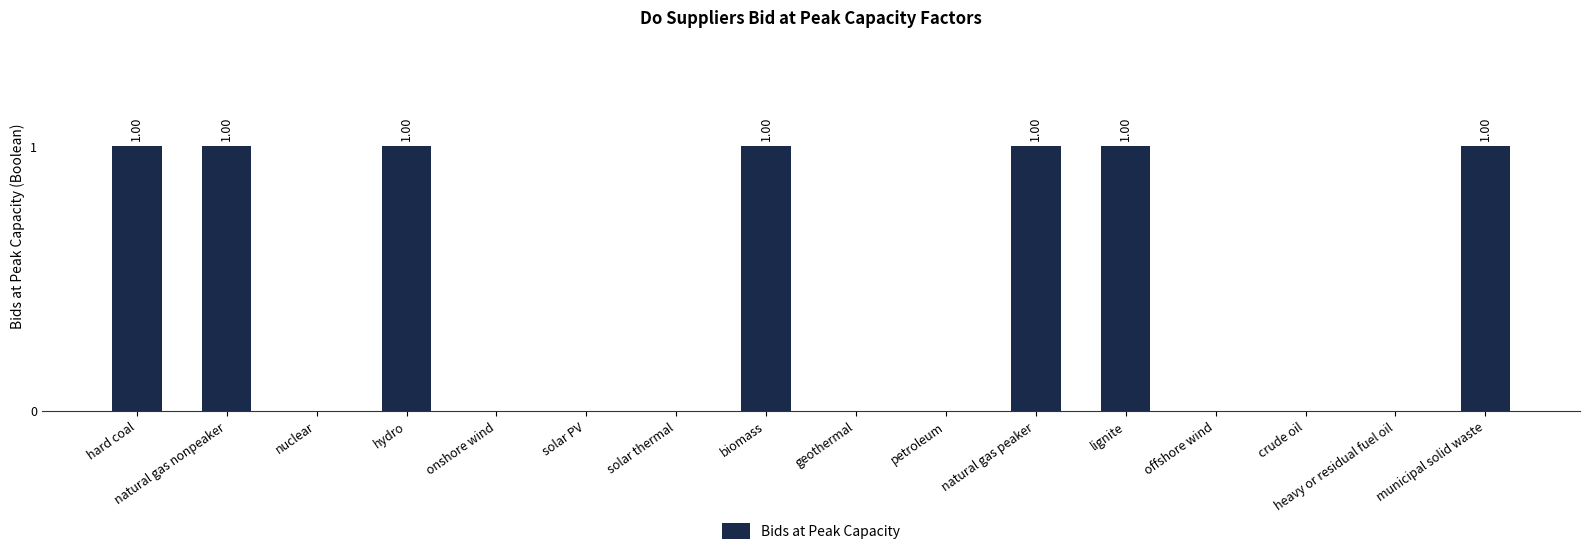

Between solar PV and lignite, which is larger?

lignite